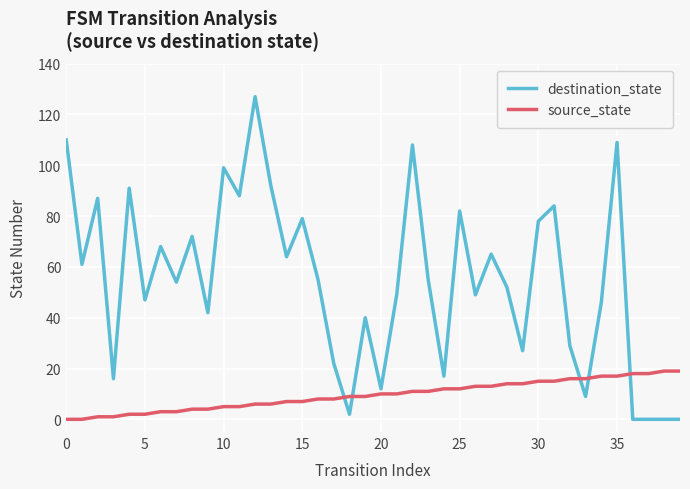

What is the difference between the maximum and minimum values in the source_state series?

19